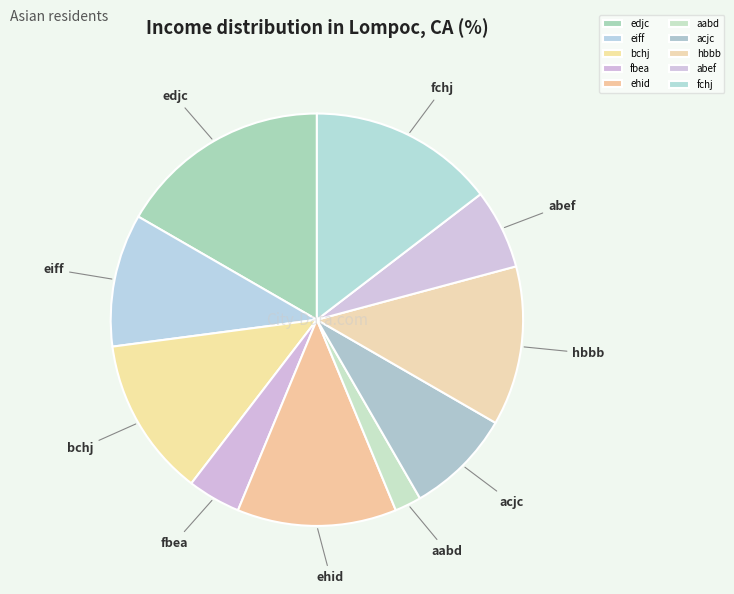

Is there a majority slice in this chart?

No